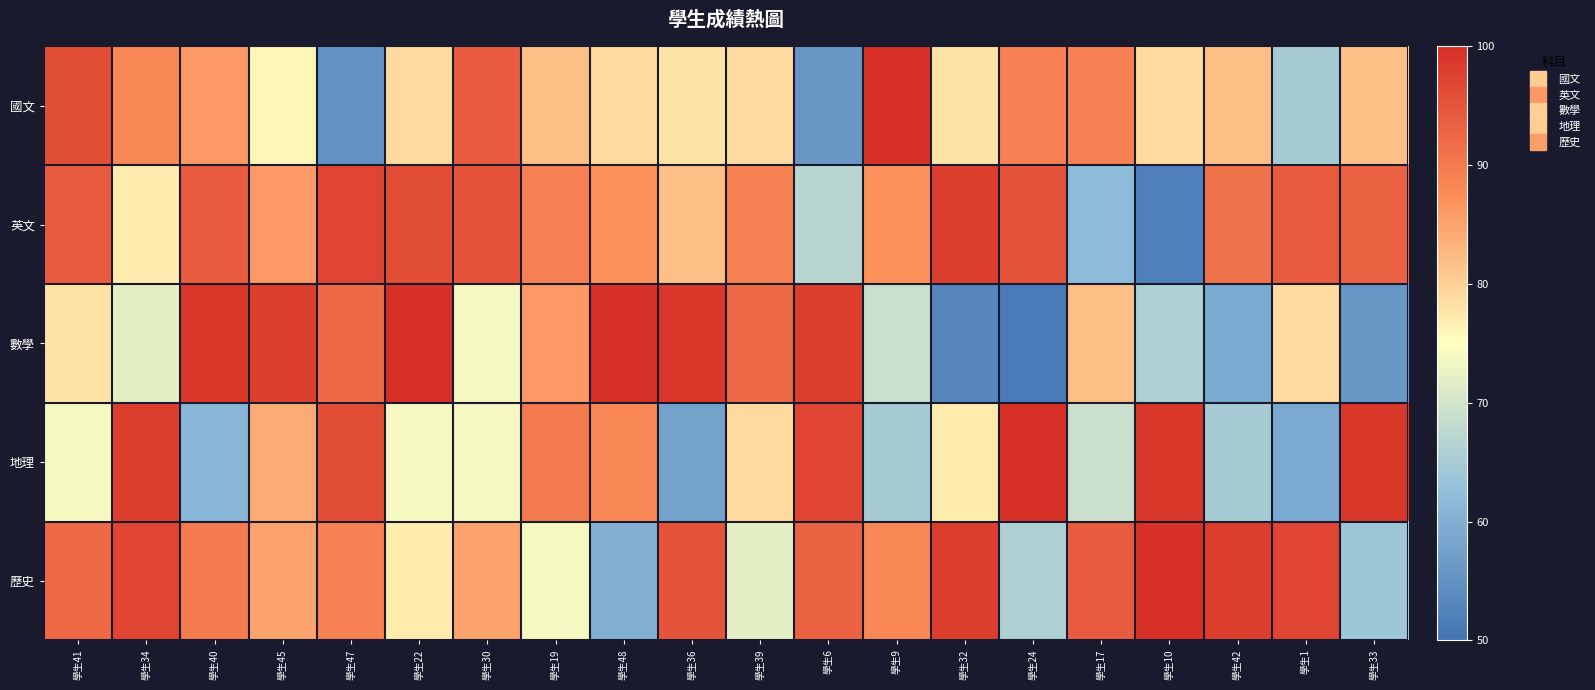

What is the spread (max minus min) of values at 學生32?

45